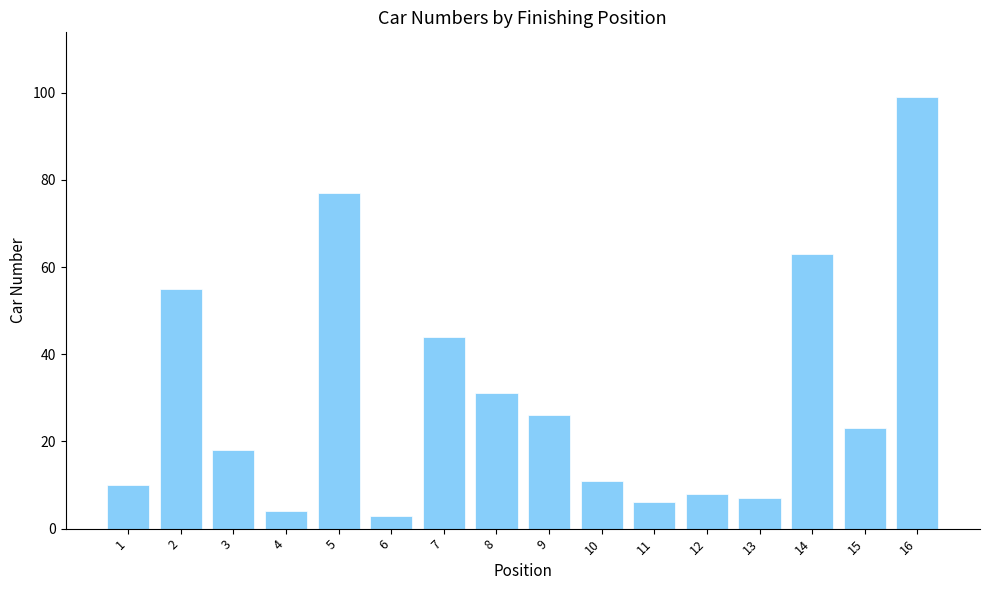

Approximately how many times larger is the value at 4 compared to 3?

0.2